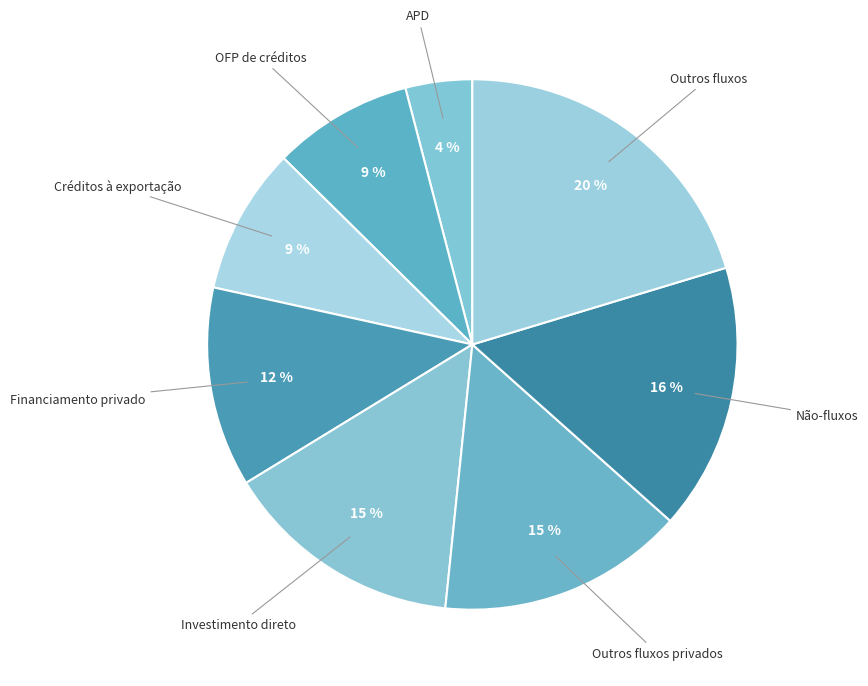

To the nearest percent, what is the average slice percentage?

12%